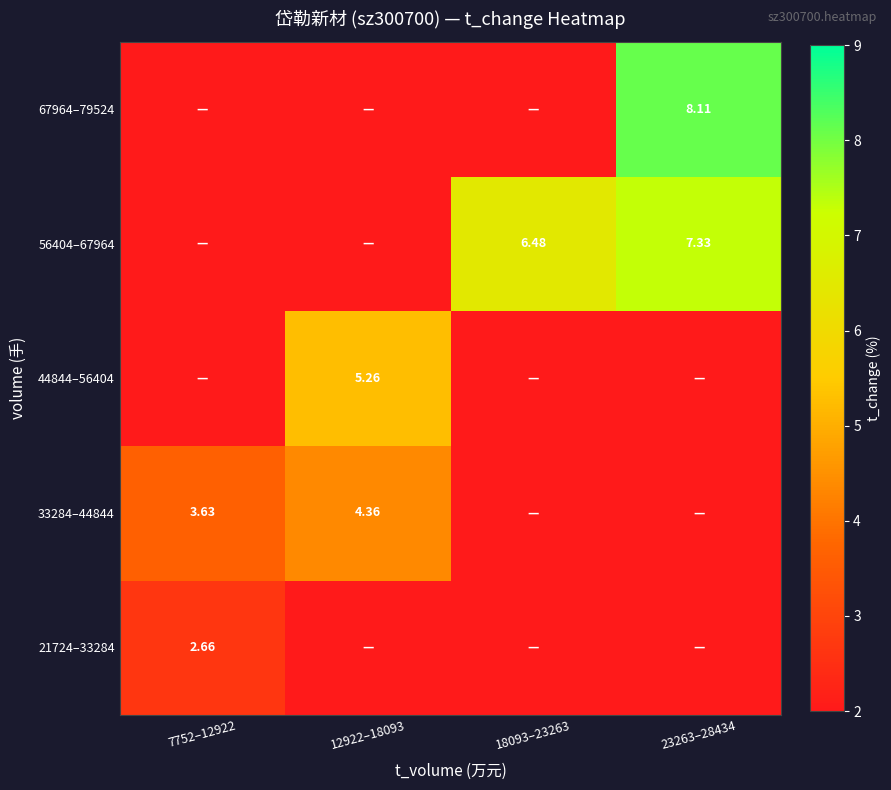

At which category is the sum across all series the highest?

23263–28434